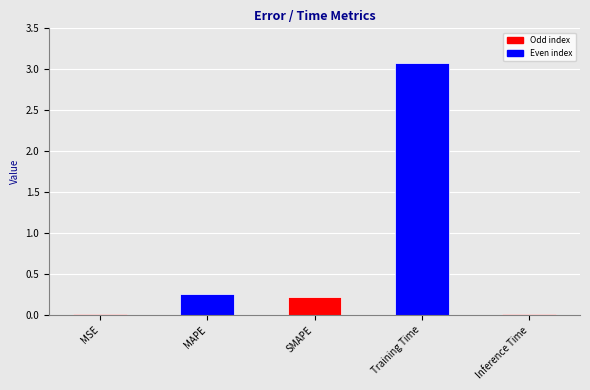

Between SMAPE and MSE, which is larger?

SMAPE